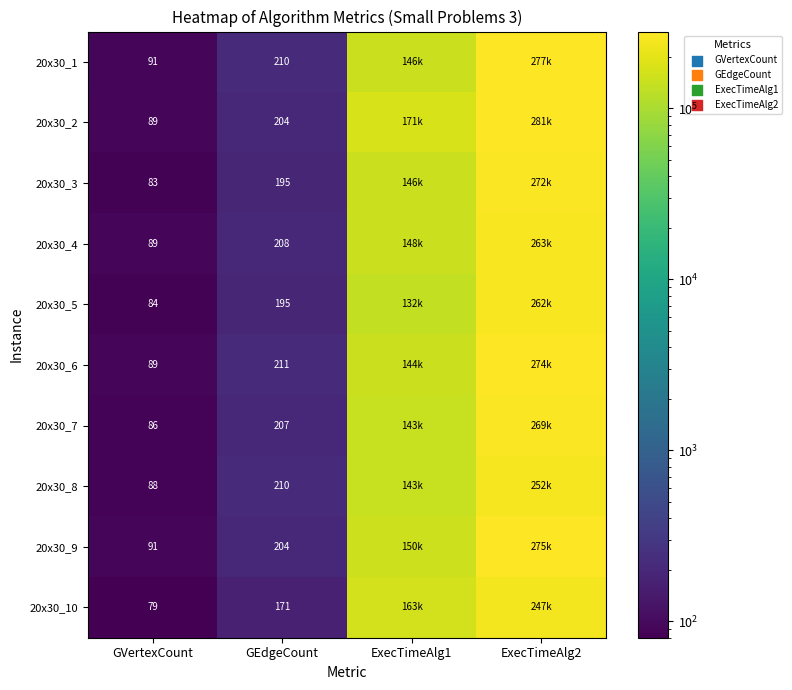

What is the spread (max minus min) of values at GEdgeCount?

40